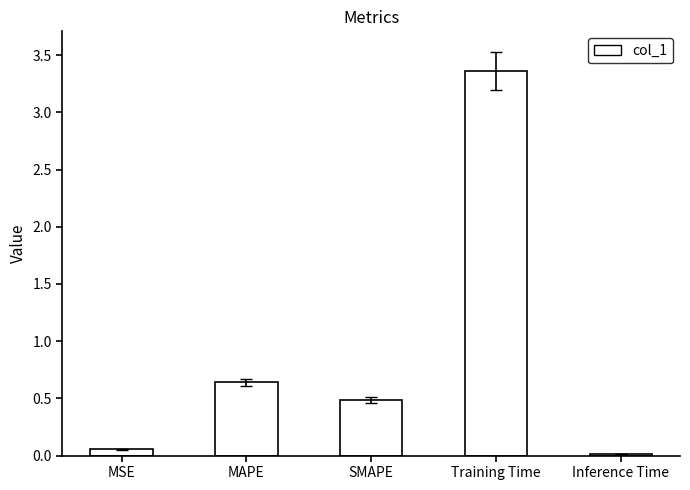

True or false: the data shows 5.3 at Training Time.

False